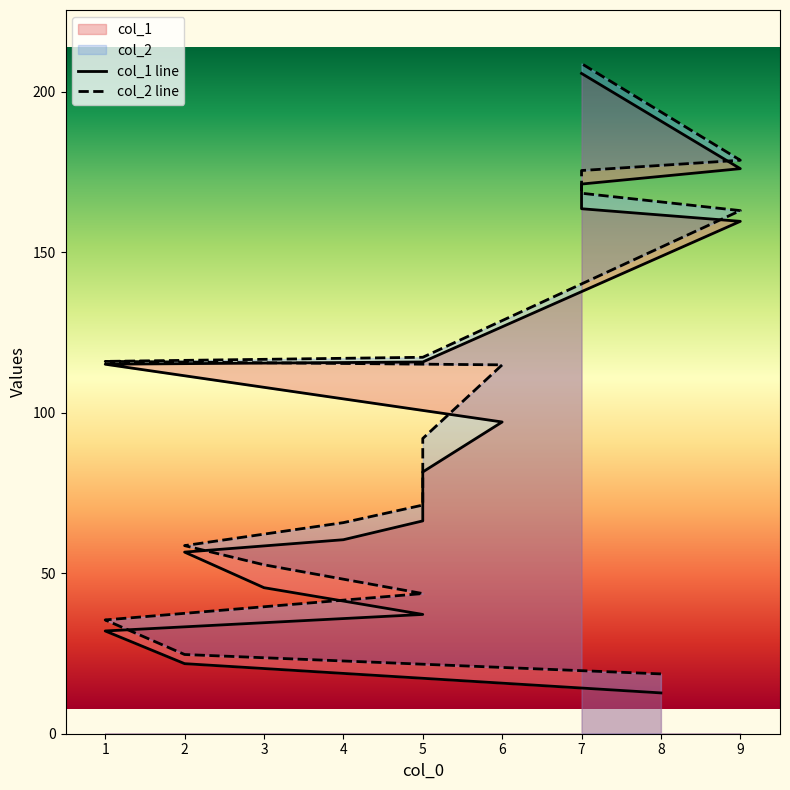

What is the value of the col_1 point at the 16th from the left?

159.6